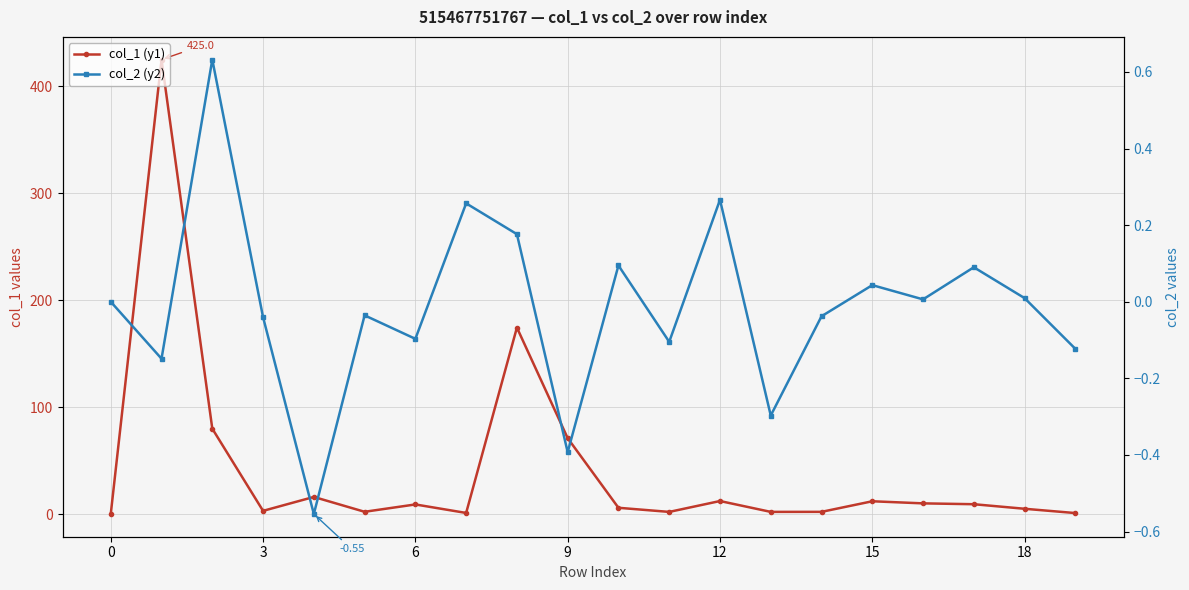

Which series has the widest spread of values?

col_1 (y1)